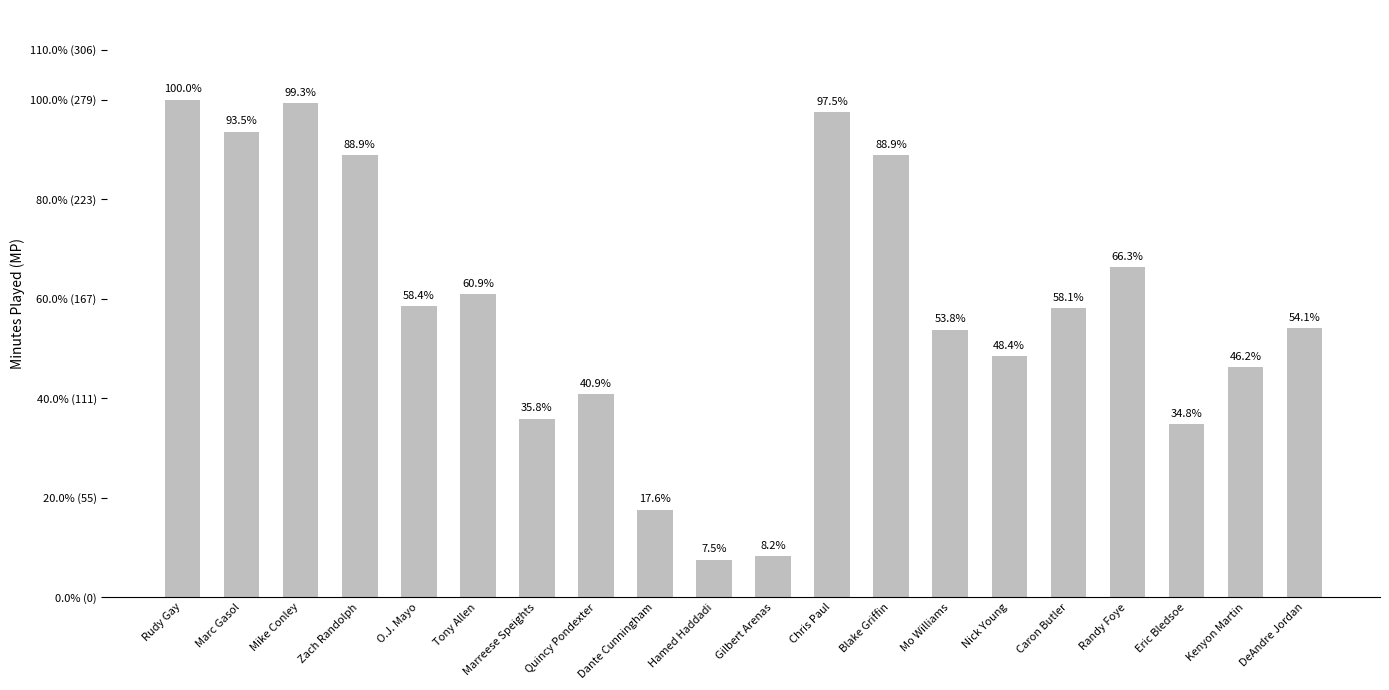

What is the change in value from Mike Conley to Eric Bledsoe?

-180